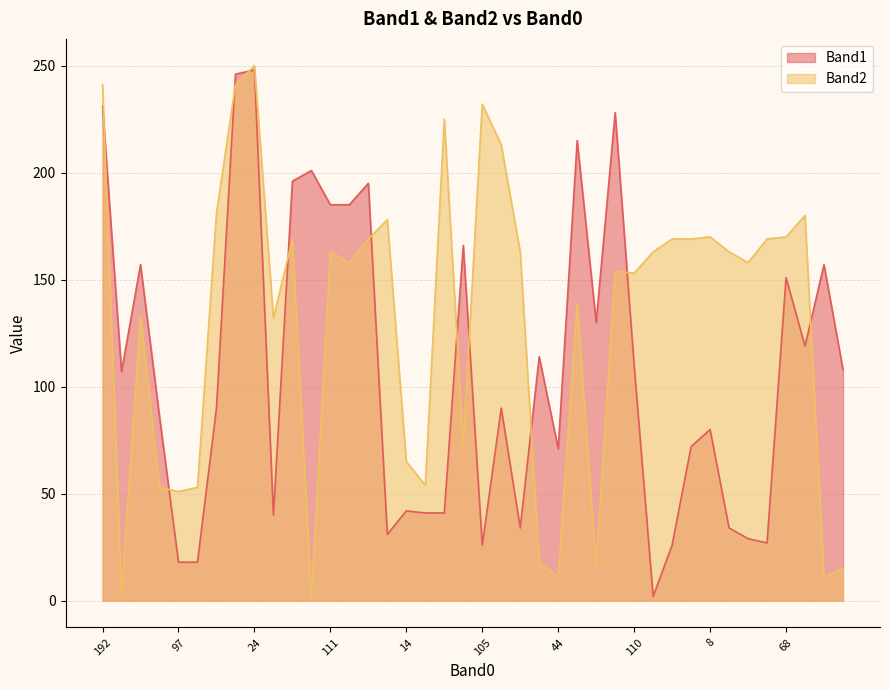

Which has a higher value, 24 or 7?

24